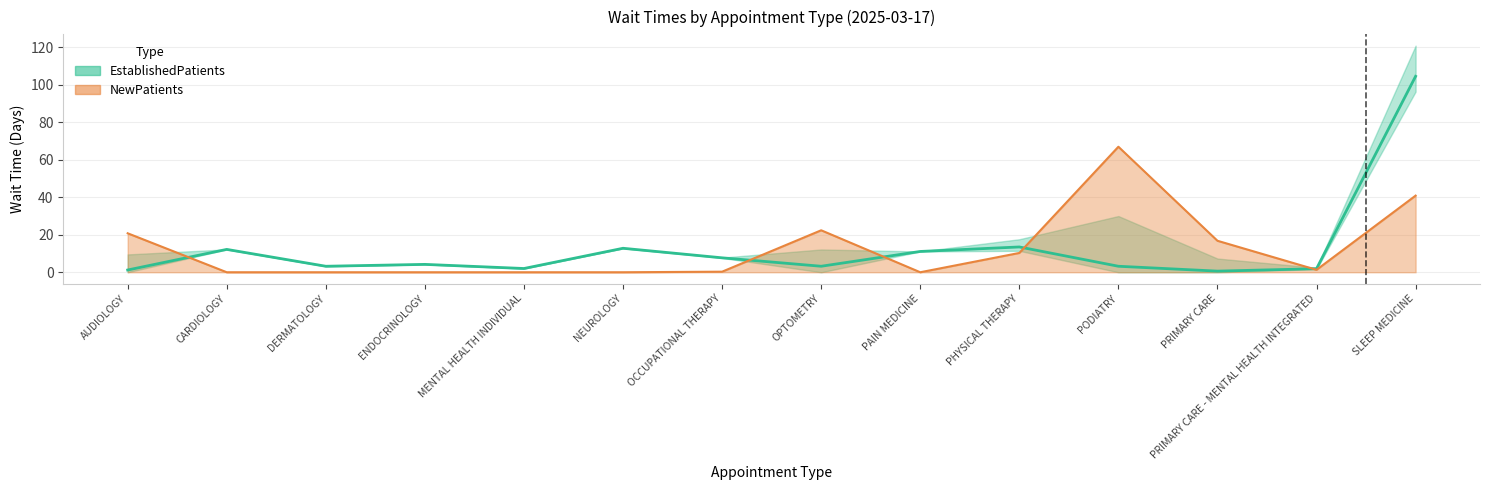

Where does the EstablishedPatients series first go above 4?

CARDIOLOGY